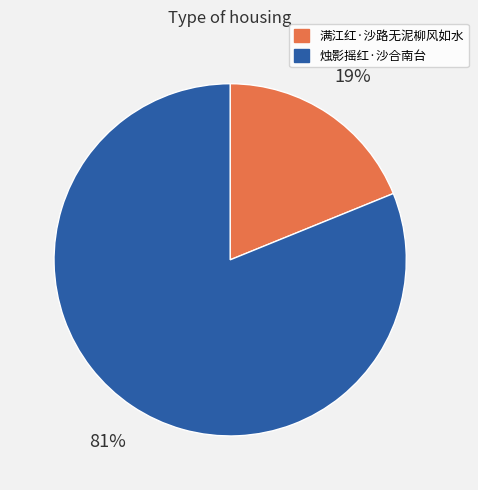

Is there any slice that represents more than half of the pie?

Yes